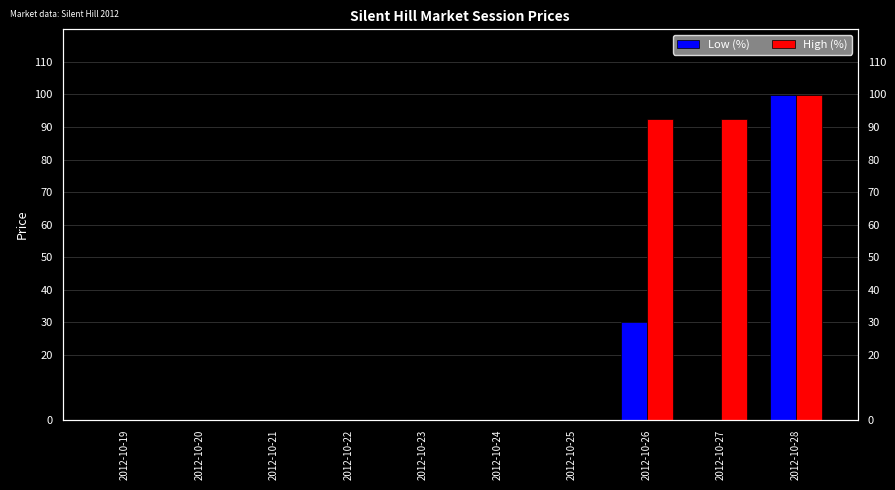

What is the difference between the maximum and minimum values in the High (%) series?

99.7